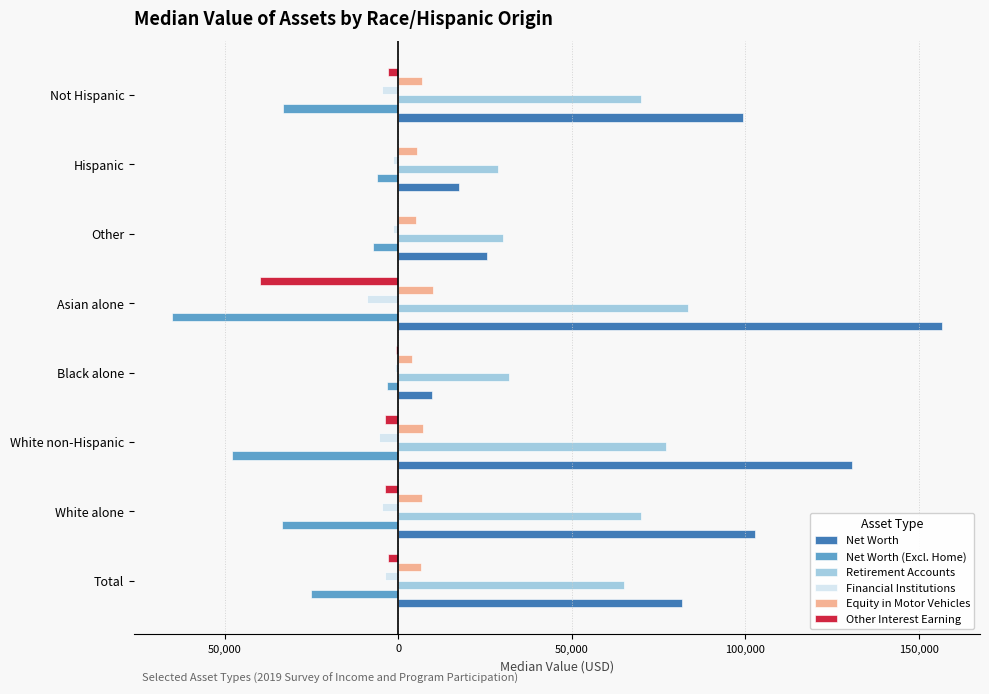

List the series in order of their peak value, lowest first.

Net Worth (Excl. Home), Financial Institutions, Other Interest Earning, Equity in Motor Vehicles, Retirement Accounts, Net Worth